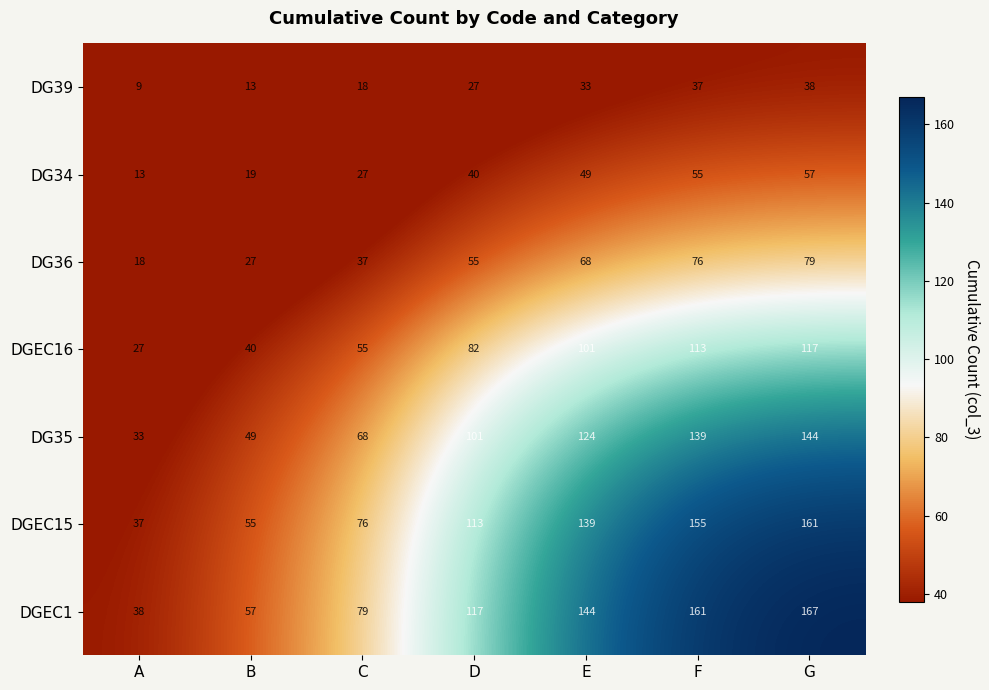

Count the number of categories in the chart.

7